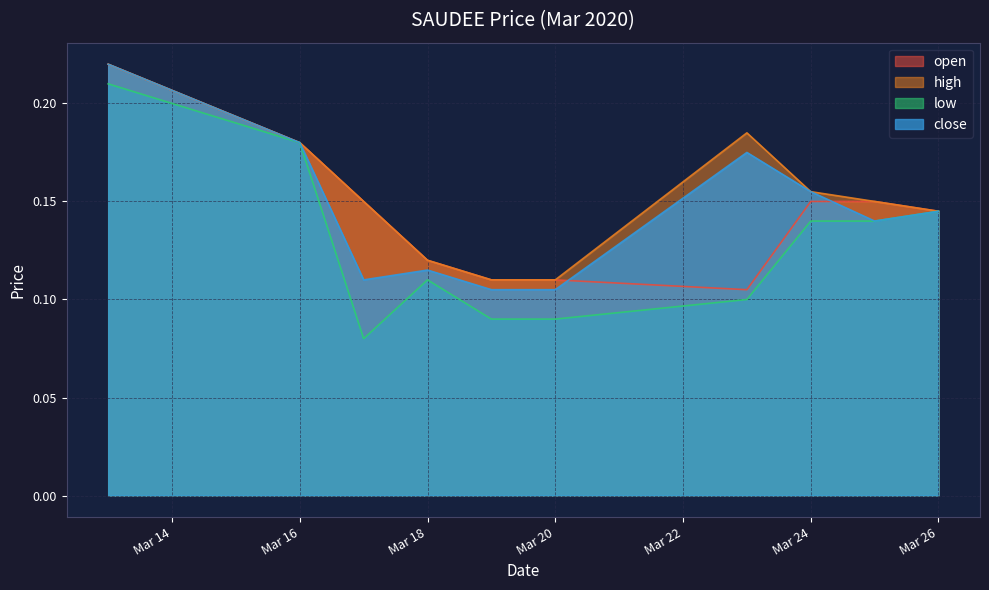

At which category is the sum across all series the highest?

2020-03-13